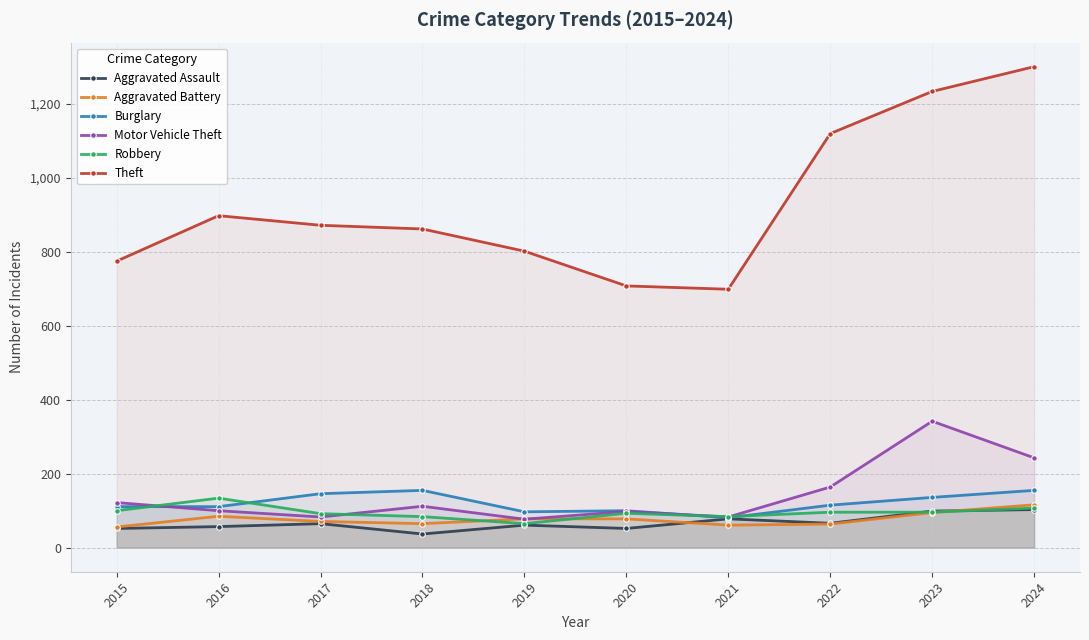

Is the value of Burglary at 2017 greater than the value of Robbery at 2023?

Yes